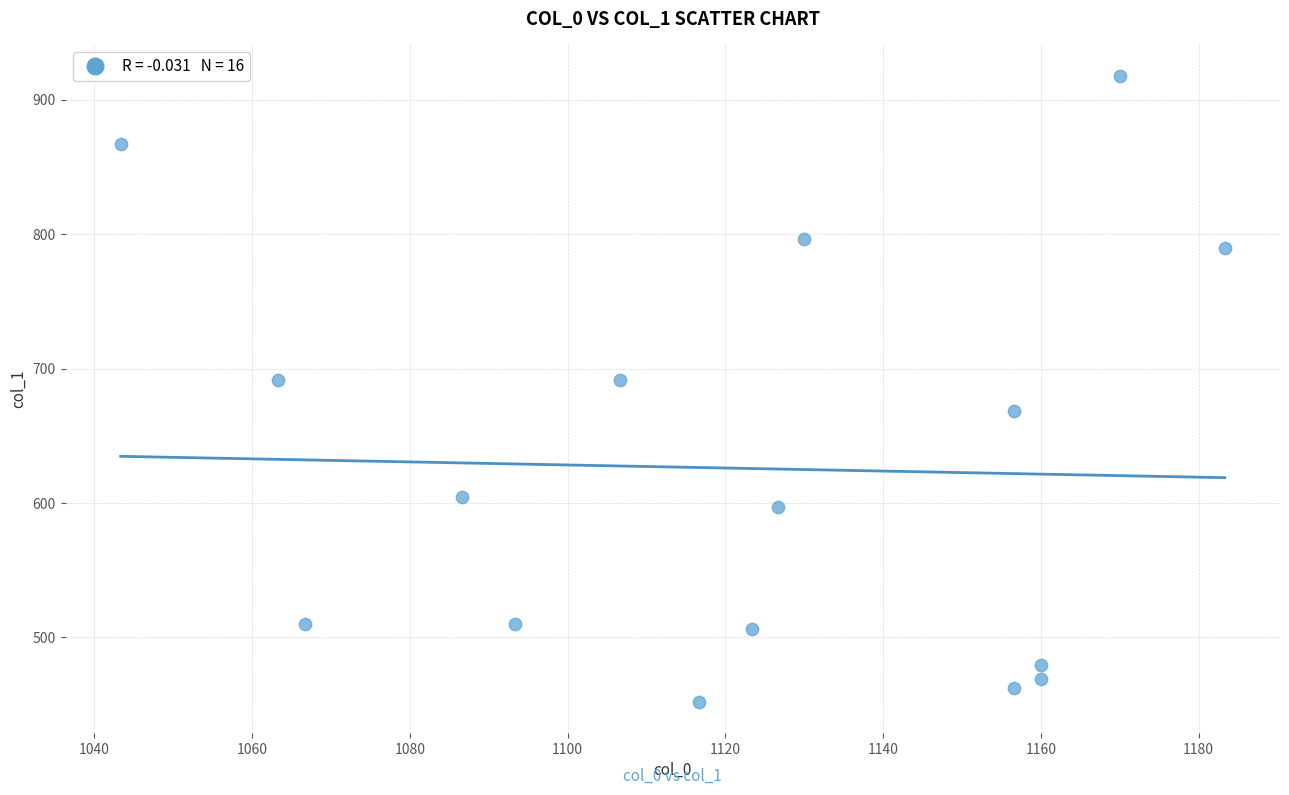

What is the range of X values (max minus min)?

140.0